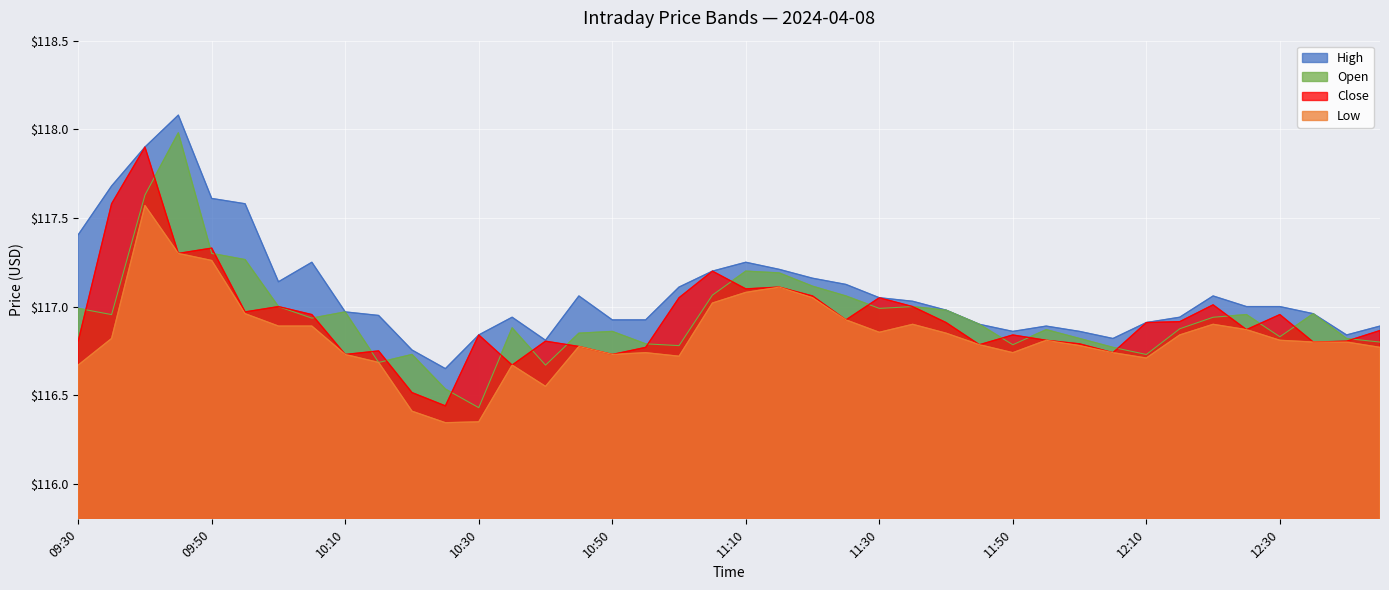

What is the label of the 19th point from the right?

11:15